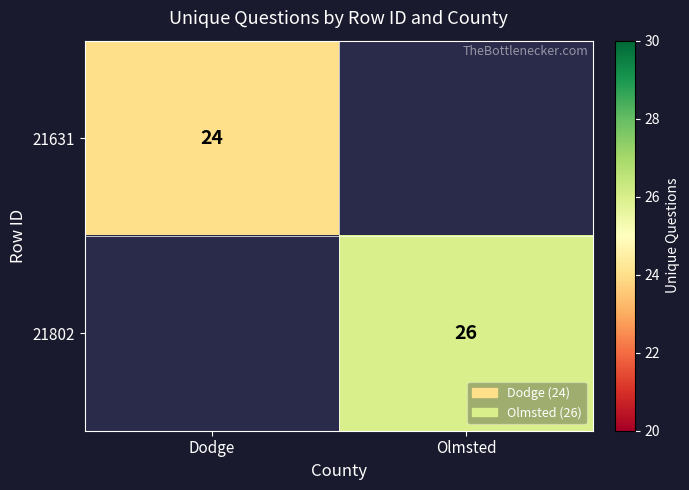

True or false: 21631 has a value of 24 at Dodge.

True